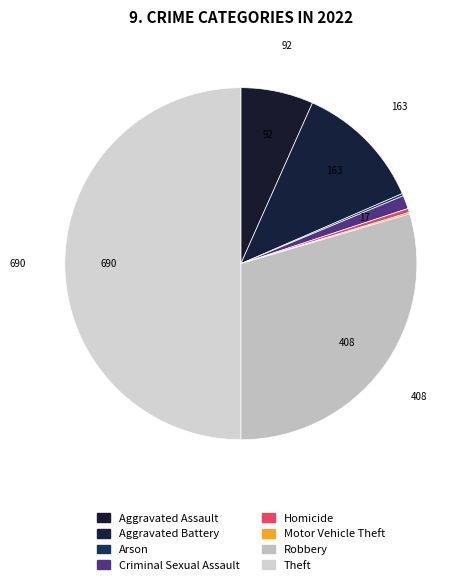

The Aggravated Assault slice represents 7% of the pie. True or false?

True